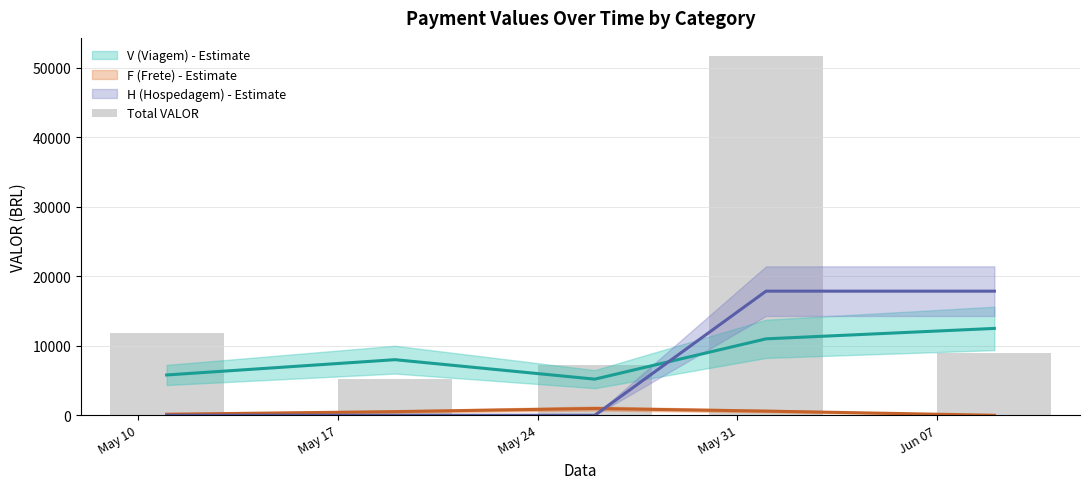

At which label does Total VALOR first exceed 9000?

May 10